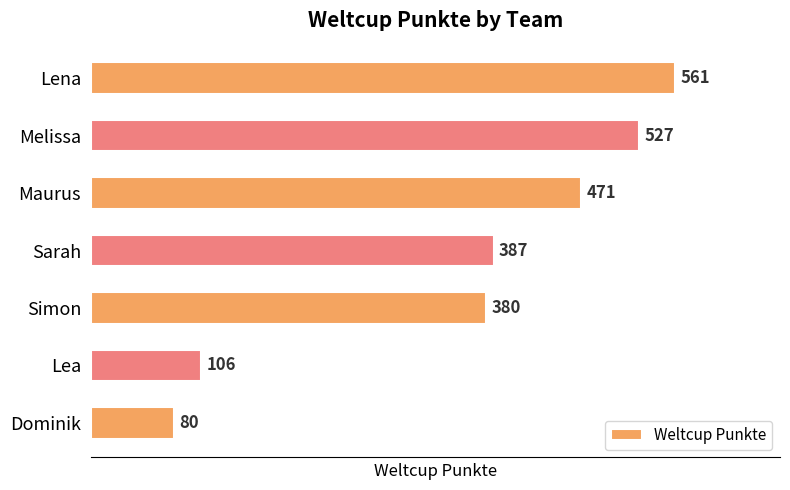

How many data points does each series have?

7